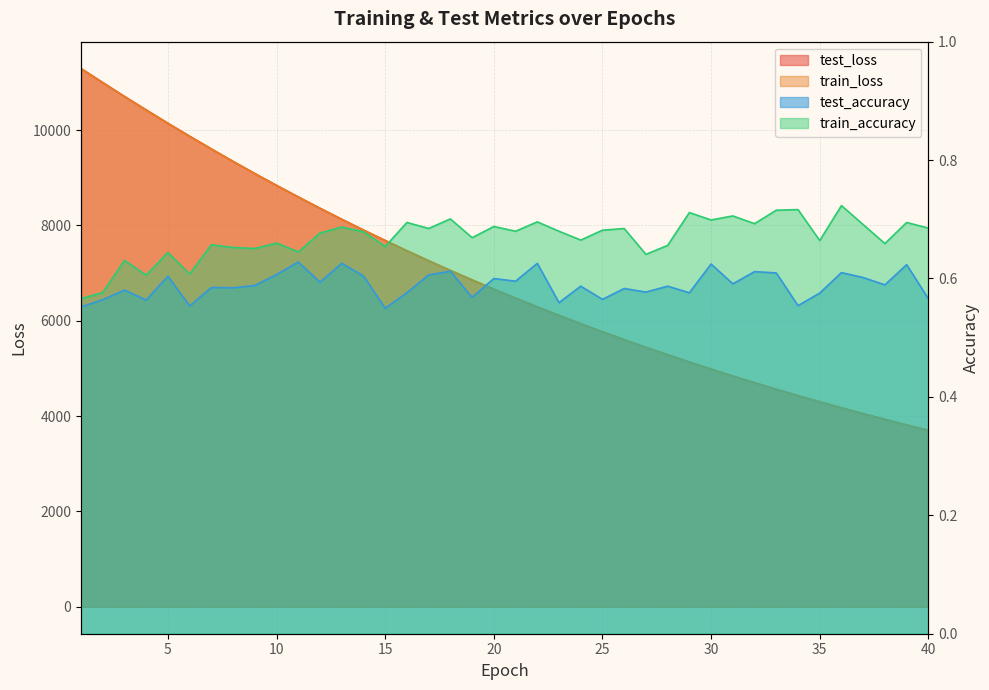

What is the sum of the test_loss values at 33 and 29?

9697.0